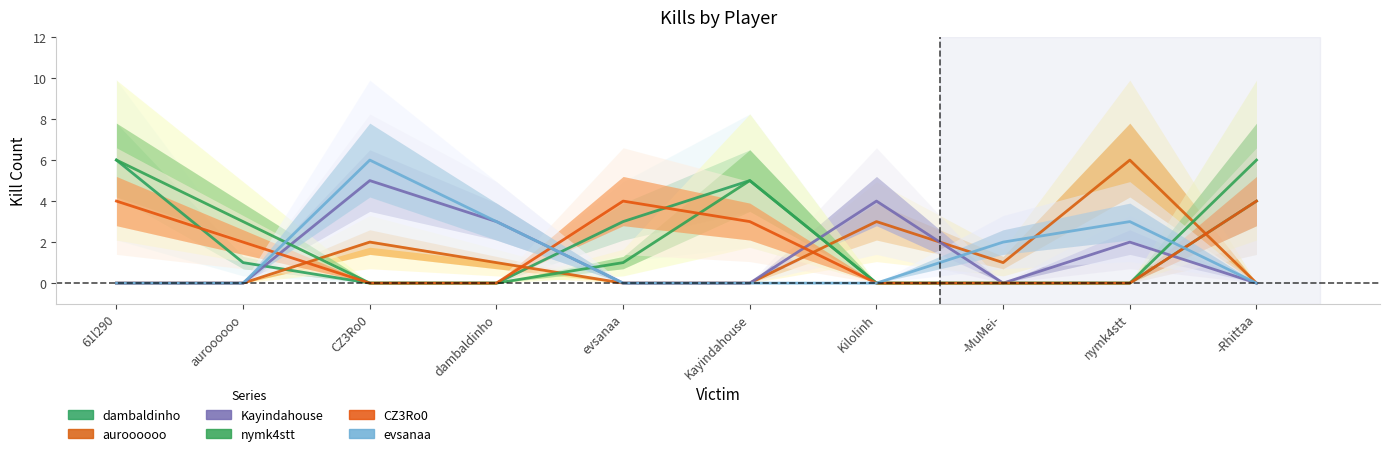

What is the difference between the maximum and minimum values in the evsanaa series?

6